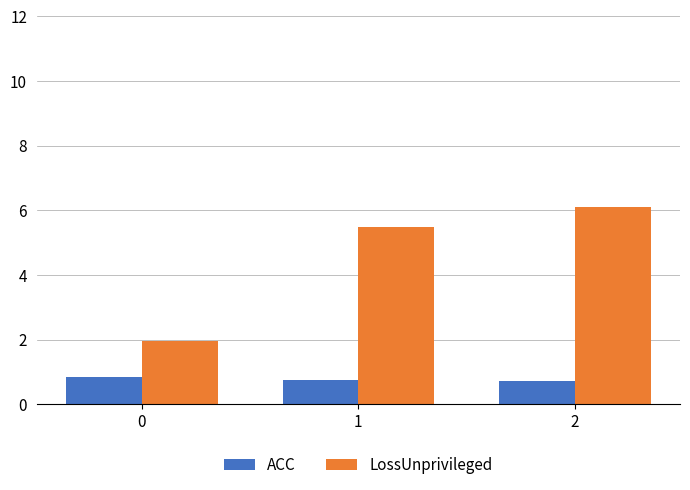

At which category is the sum across all series the highest?

2